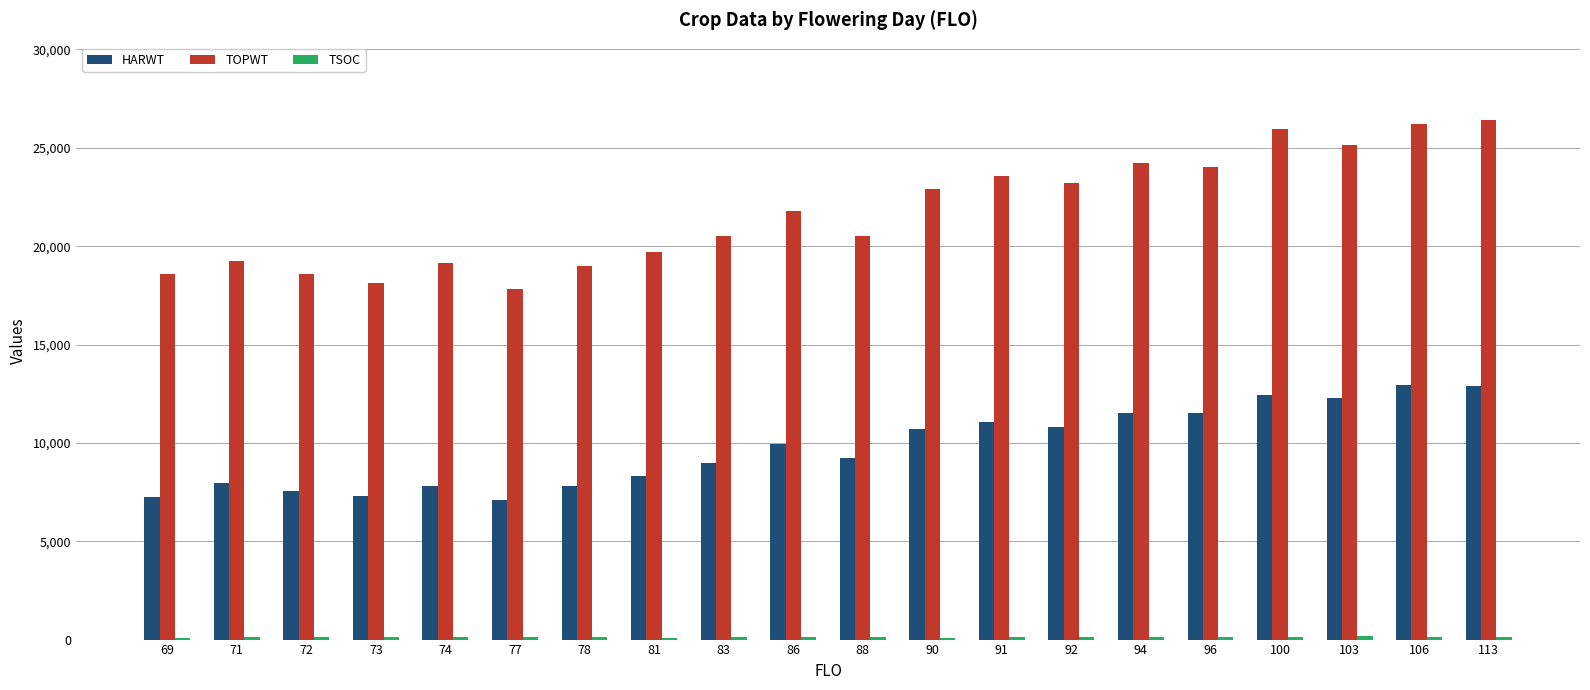

Which series has the largest total across all categories?

TOPWT